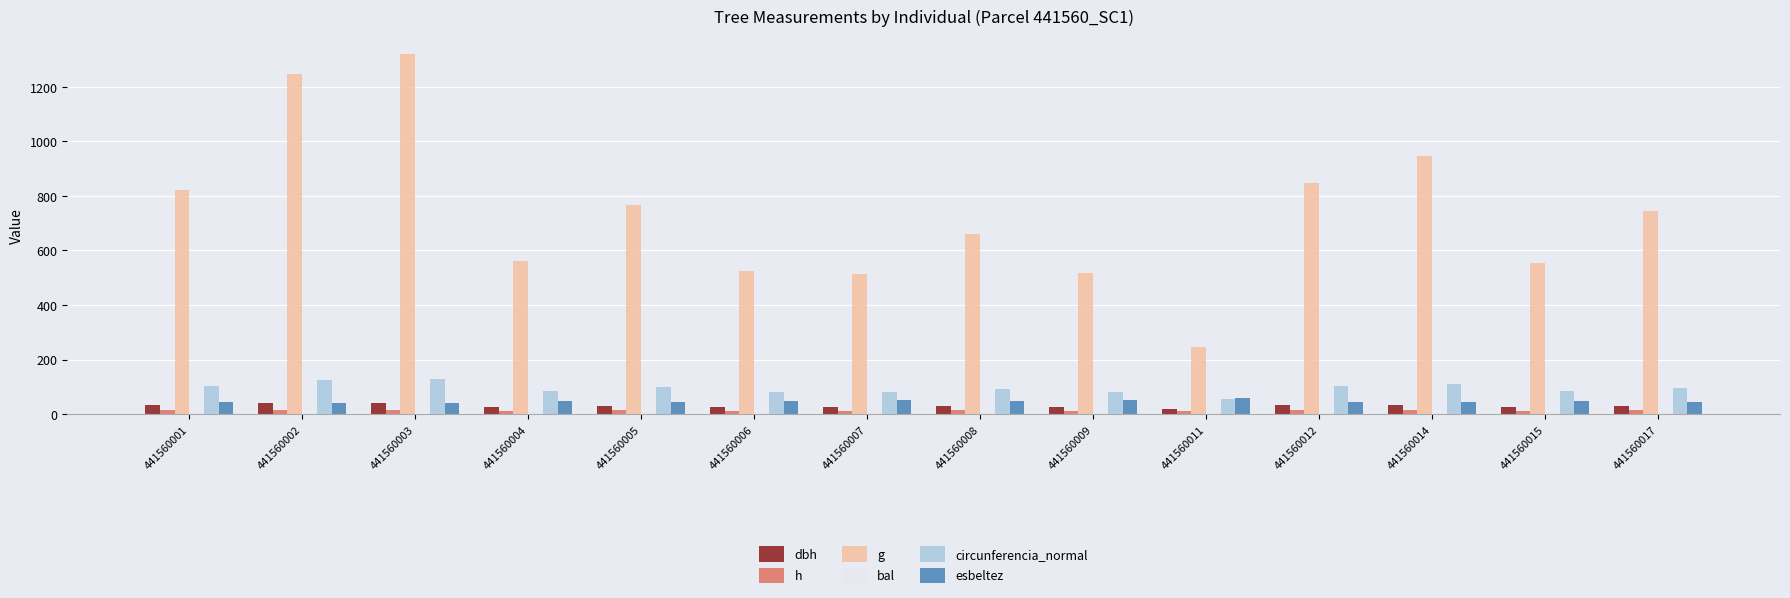

What is the total value across all series at 441560014?

1149.4